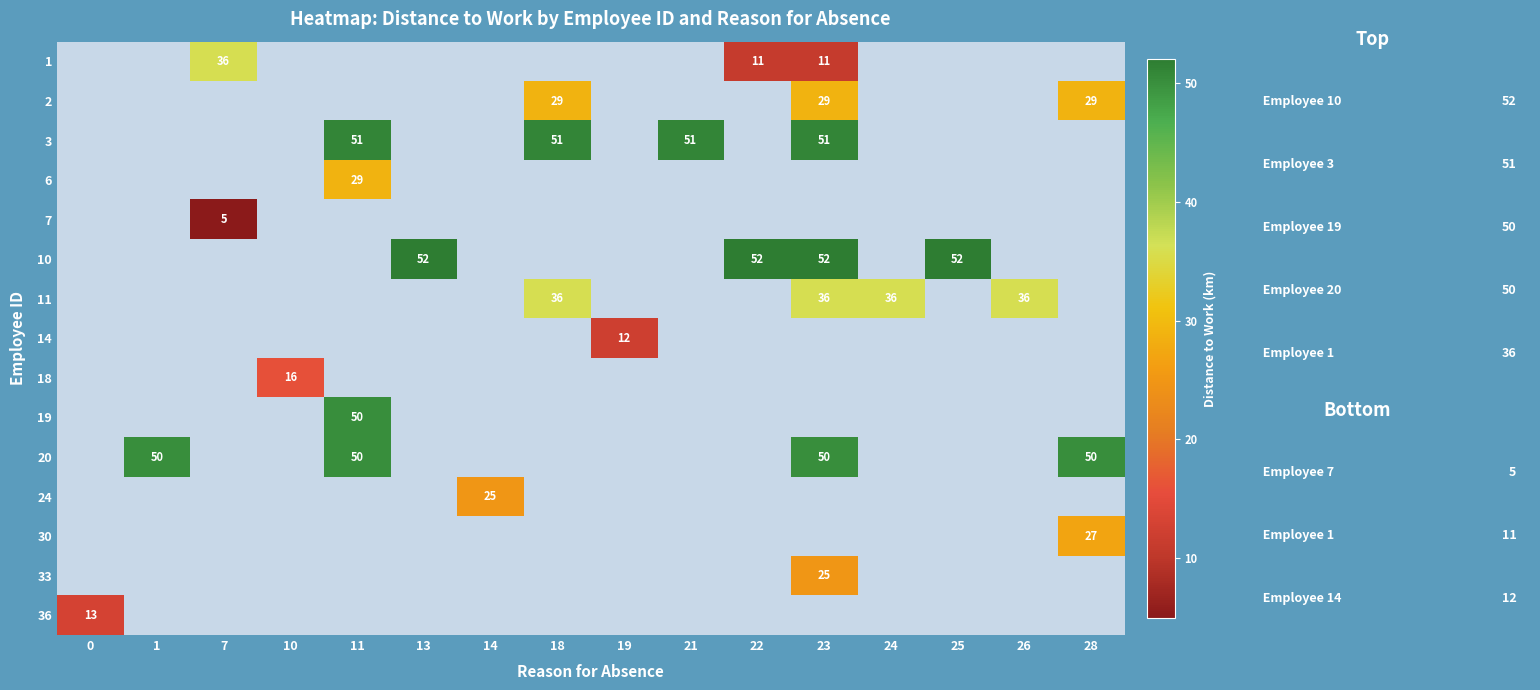

Between 18 and 22, which is larger?

22